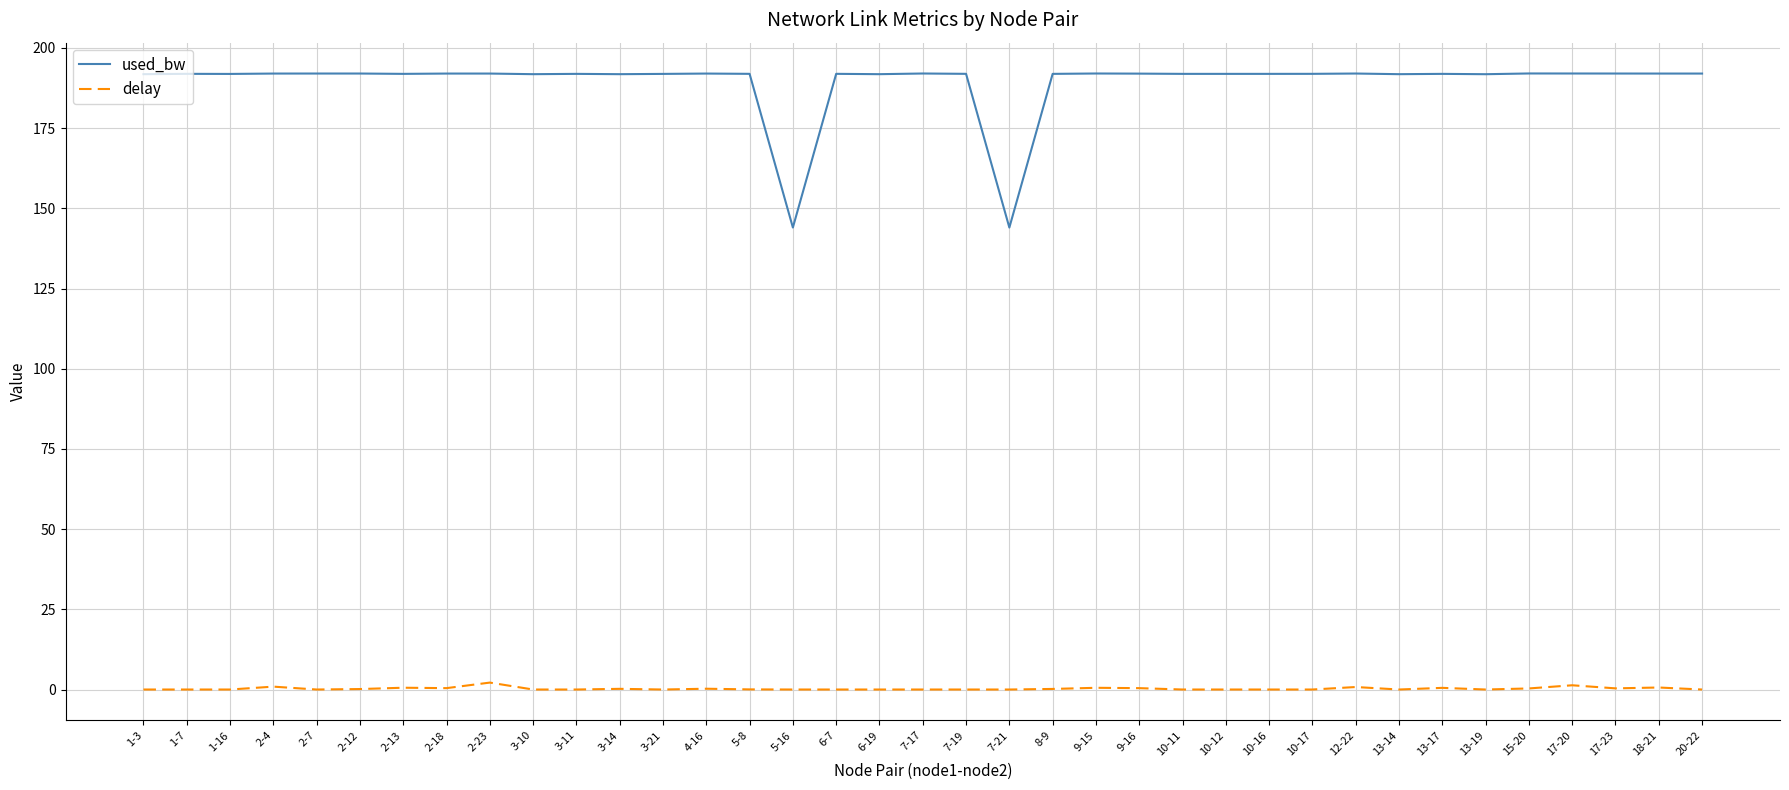

What is the lowest value of the used_bw series?

144.0